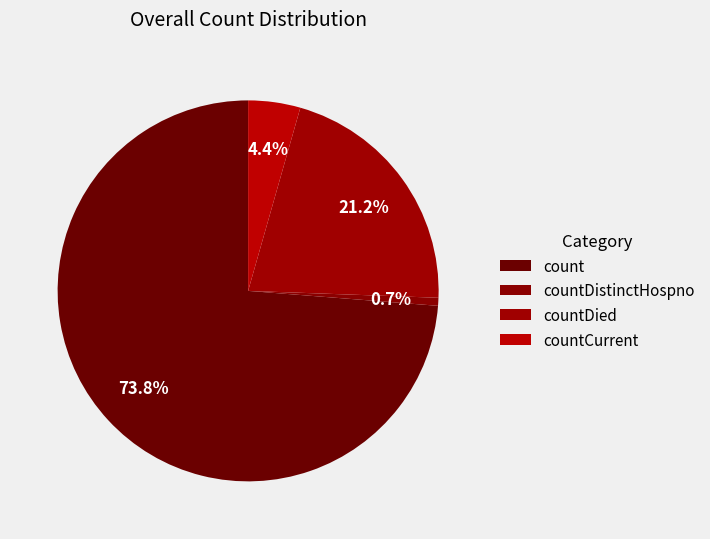

Count the number of slices in the pie.

4